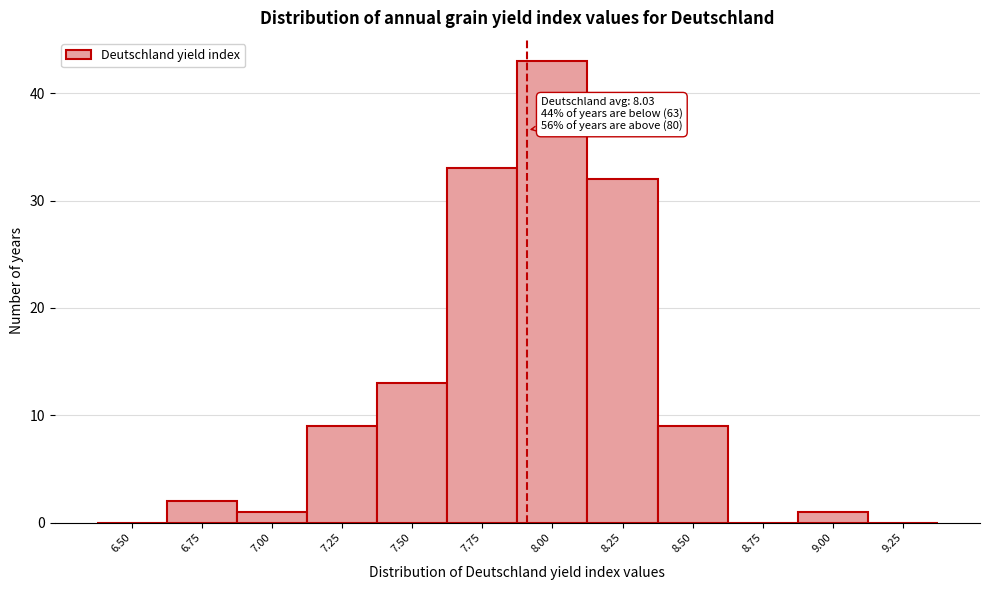

Reading left to right, transcribe all the data shown in this chart.

6.50=0	6.75=2	7.00=1	7.25=9	7.50=13	7.75=33	8.00=43	8.25=32	8.50=9	8.75=0	9.00=1	9.25=0